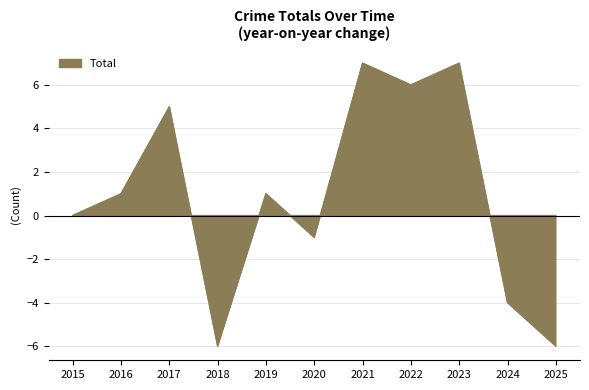

How many distinct data groups are displayed?

1